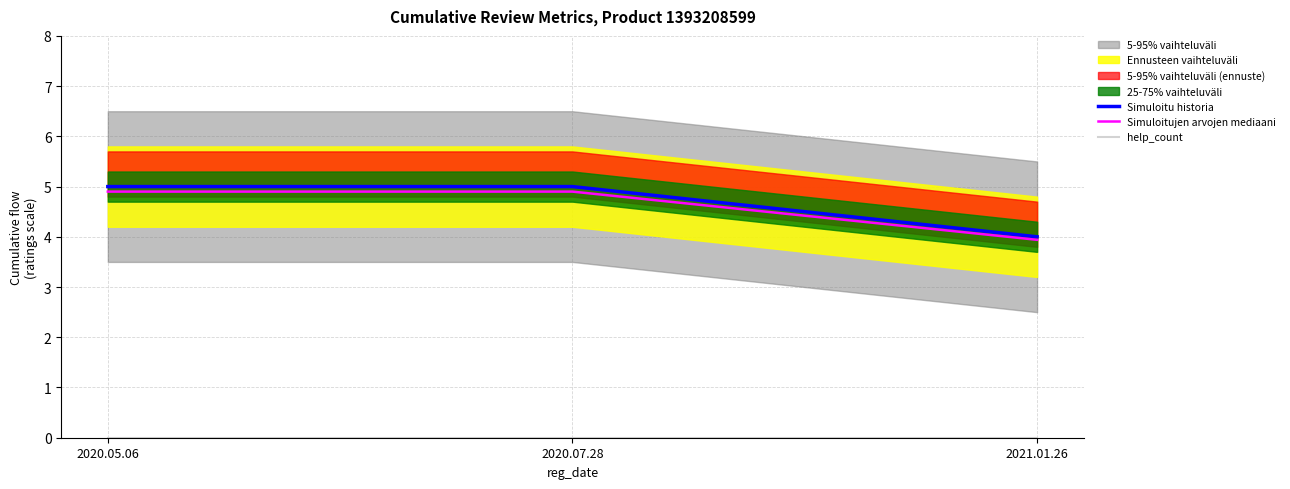

Reading left to right, extract all data points from this chart.

Simuloitu historia: 2020.05.06=5.0	2020.07.28=5.0	2021.01.26=4.0
Simuloitujen arvojen mediaani: 2020.05.06=4.9	2020.07.28=4.9	2021.01.26=3.9
help_count: 2020.05.06=0.0	2020.07.28=0.0	2021.01.26=0.0